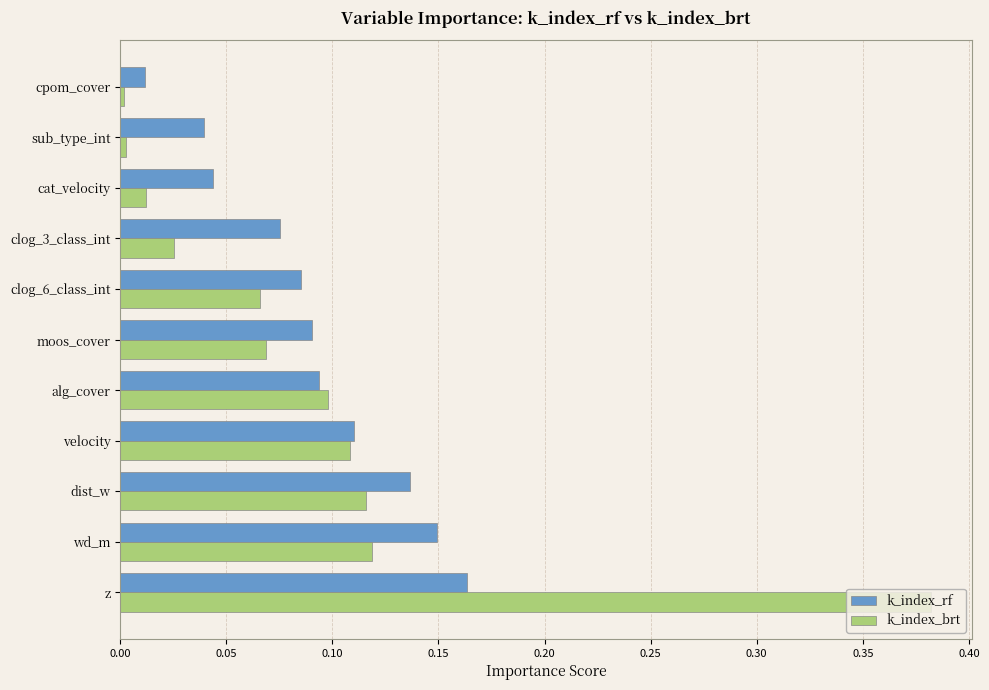

Is the value of k_index_brt at z greater than the value of k_index_rf at wd_m?

Yes